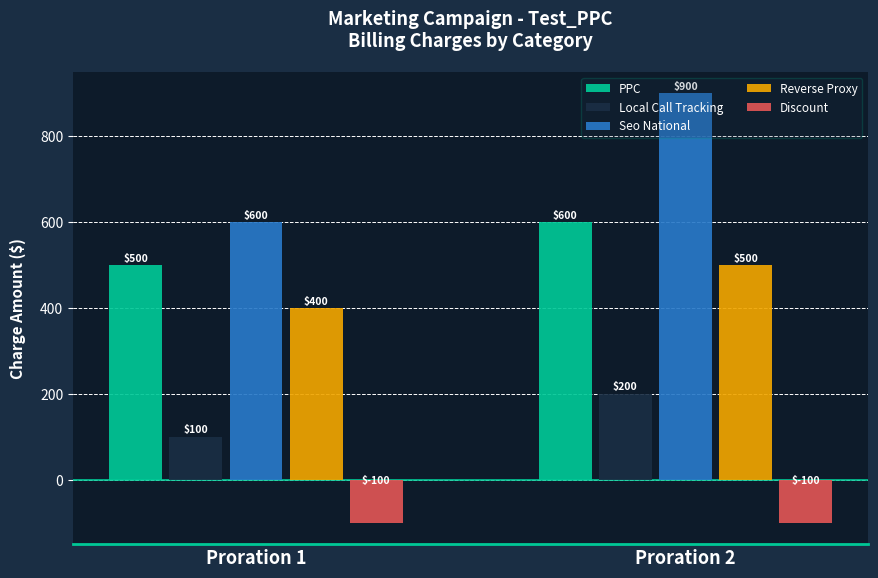

What is the average value of the Local Call Tracking series?

150